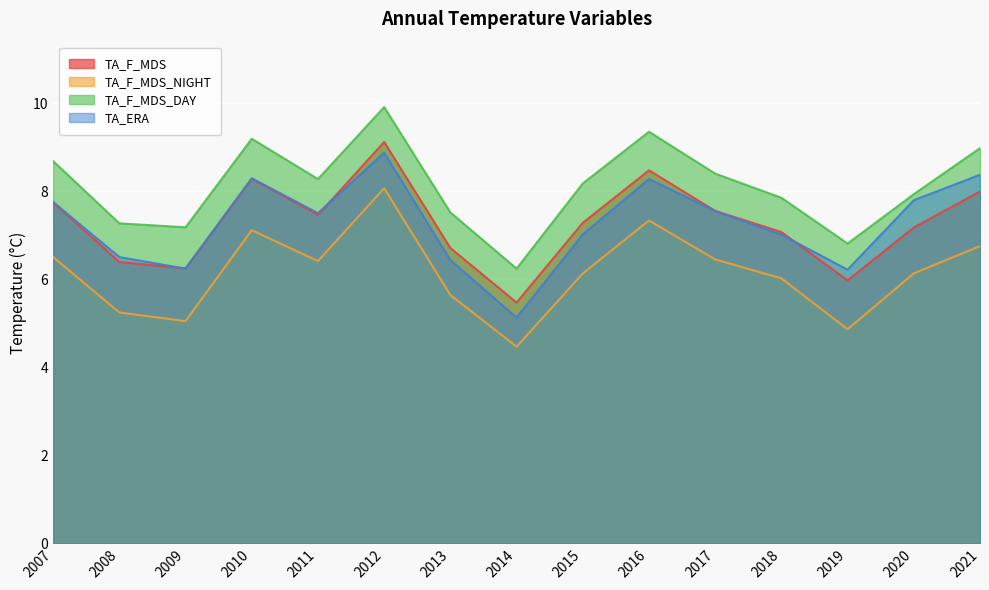

Reading left to right, list all the values displayed in this chart.

TA_F_MDS: 7.7	6.4	6.2	8.3	7.5	9.1	6.7	5.5	7.3	8.5	7.6	7.1	6.0	7.2	8.0
TA_F_MDS_NIGHT: 6.5	5.2	5.1	7.1	6.4	8.1	5.6	4.5	6.1	7.3	6.5	6.0	4.9	6.1	6.8
TA_F_MDS_DAY: 8.7	7.3	7.2	9.2	8.3	9.9	7.5	6.2	8.2	9.4	8.4	7.9	6.8	7.9	9.0
TA_ERA: 7.8	6.5	6.2	8.3	7.5	8.9	6.4	5.1	7.0	8.3	7.6	7.0	6.2	7.8	8.4